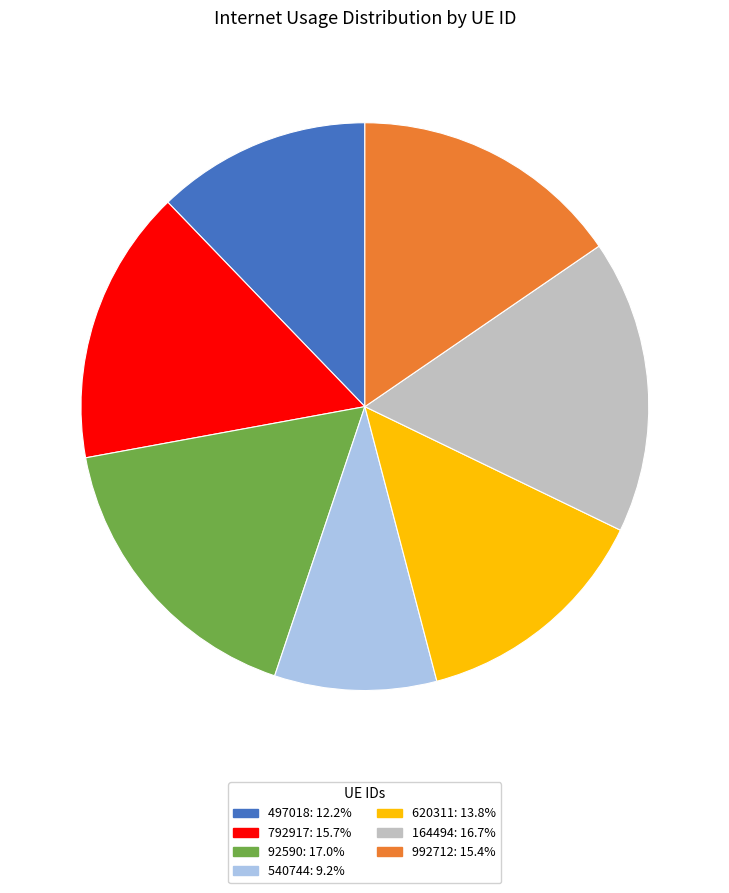

Does 497018 account for over 50% of the chart?

No